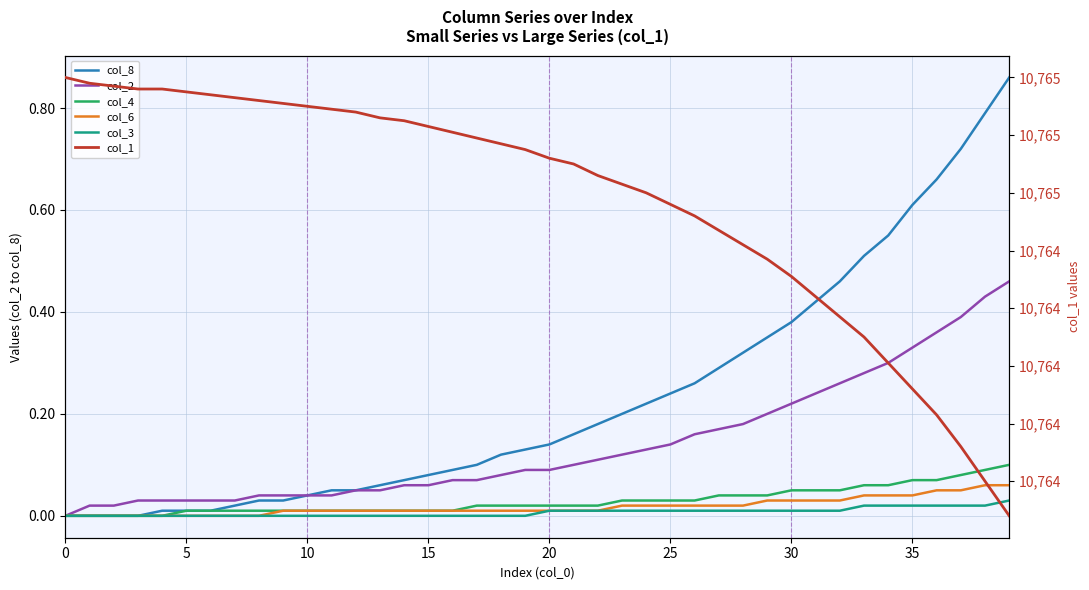

True or false: col_2 and col_3 intersect in this chart.

False